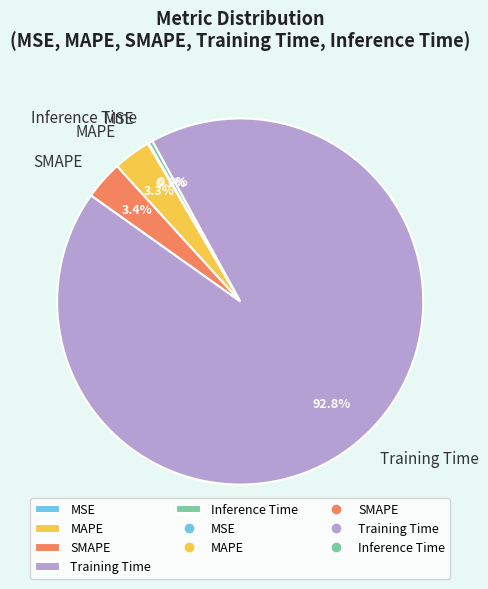

What is the largest slice in the pie chart?

Training Time